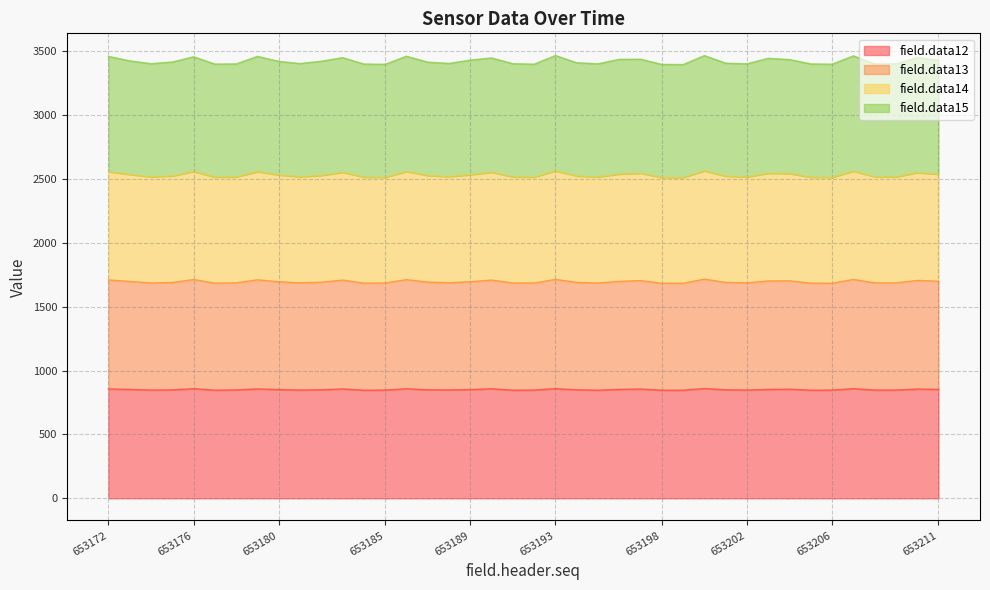

The field.data12 series shows 852 at 653189. True or false?

True